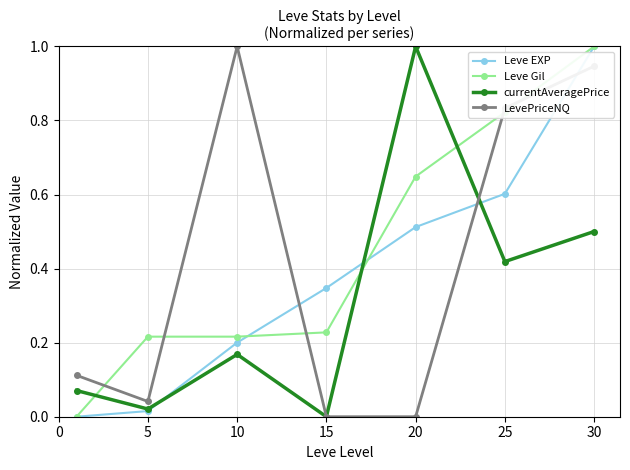

How many times do LevePriceNQ and Leve EXP cross each other?

3